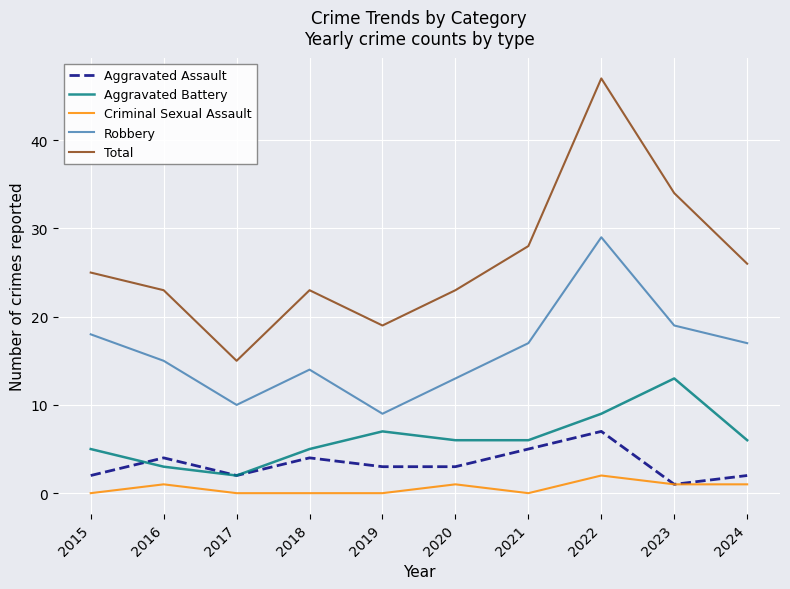

At which label does Total reach its minimum?

2017